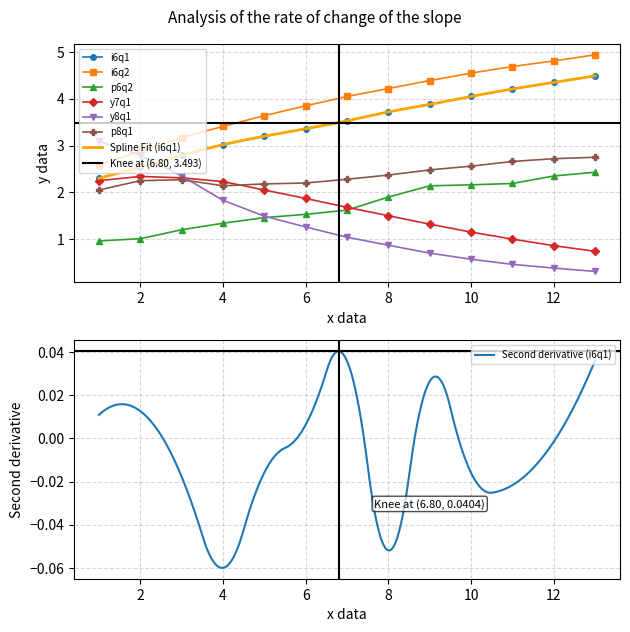

True or false: i6q2 and y7q1 intersect in this chart.

False